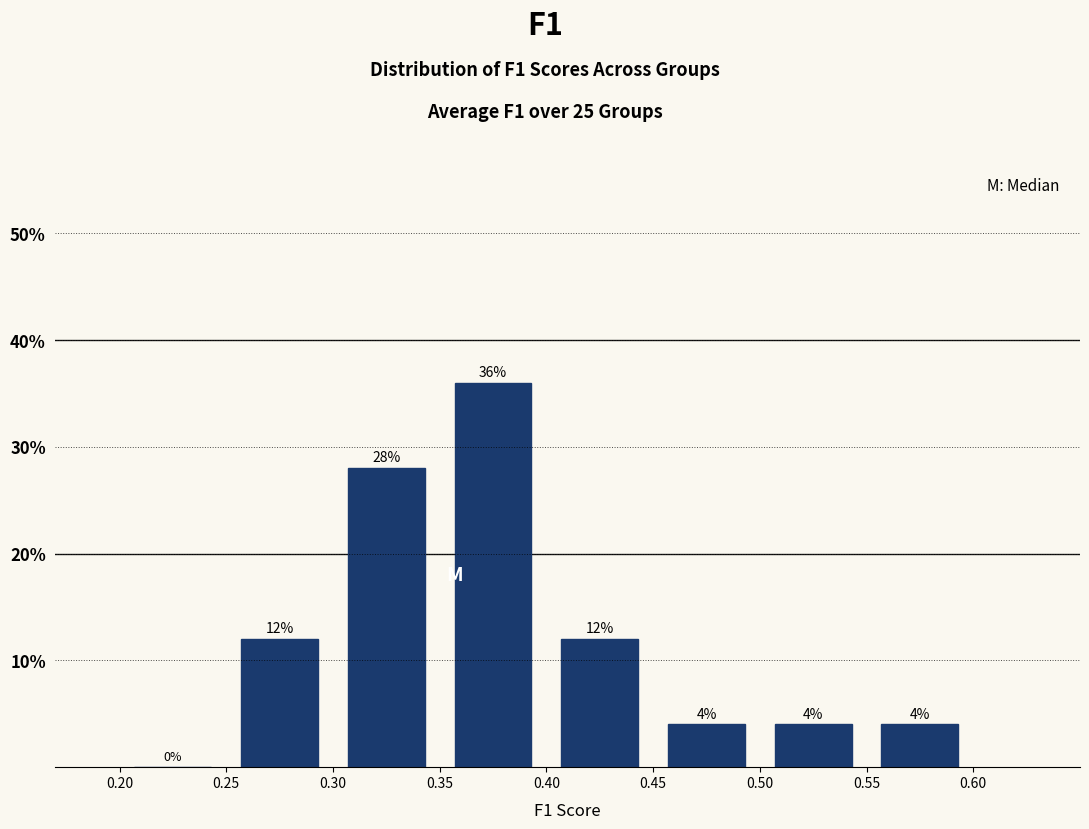

Over which range of the x-axis is the bar tallest?

0.35 to 0.40